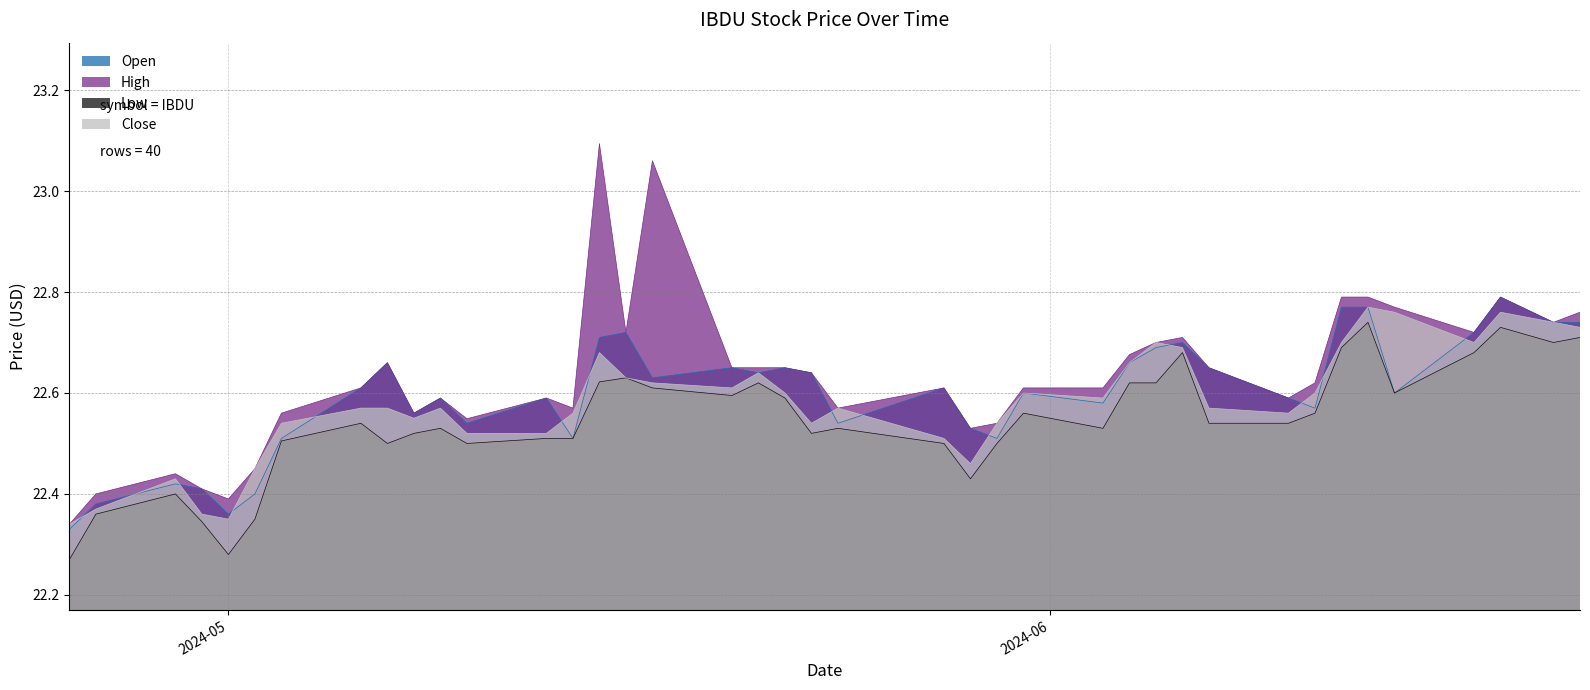

Which series has the largest total across all categories?

High